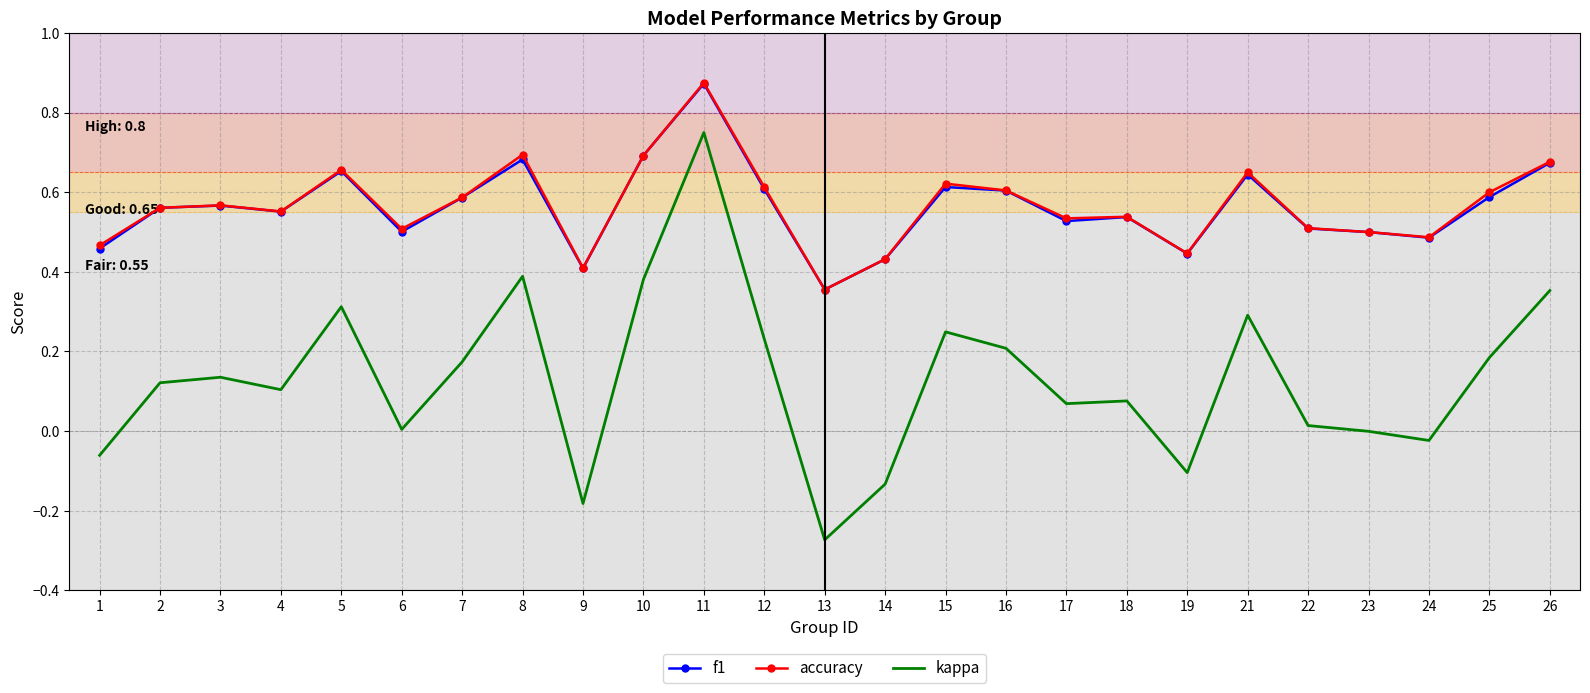

Count the f1 values in the range 0 to 1.

25